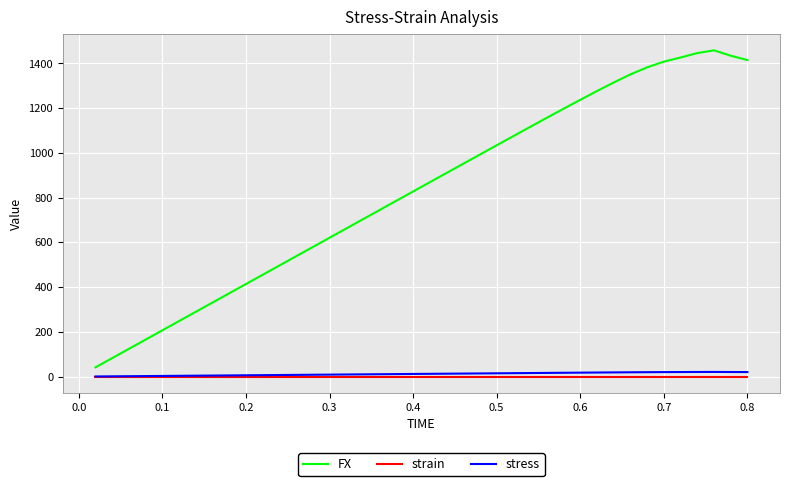

Which series has the largest range (max minus min)?

FX